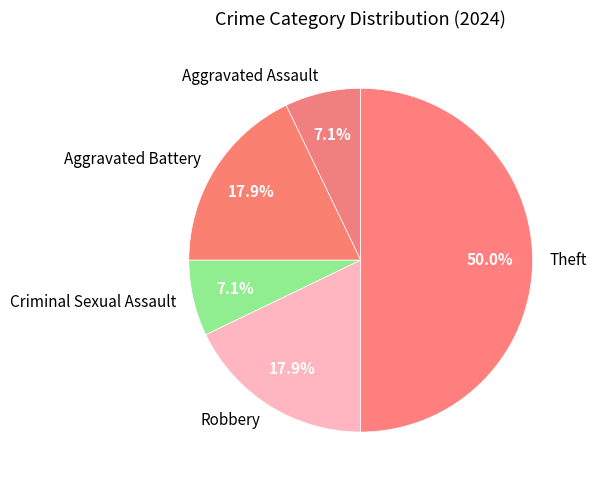

Which category has the biggest portion of the pie?

Theft